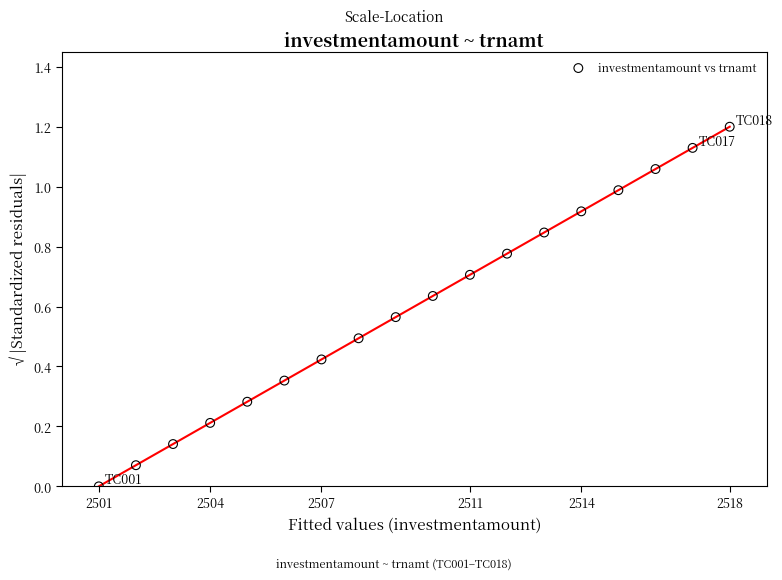

What is the range of X values (max minus min)?

17.0